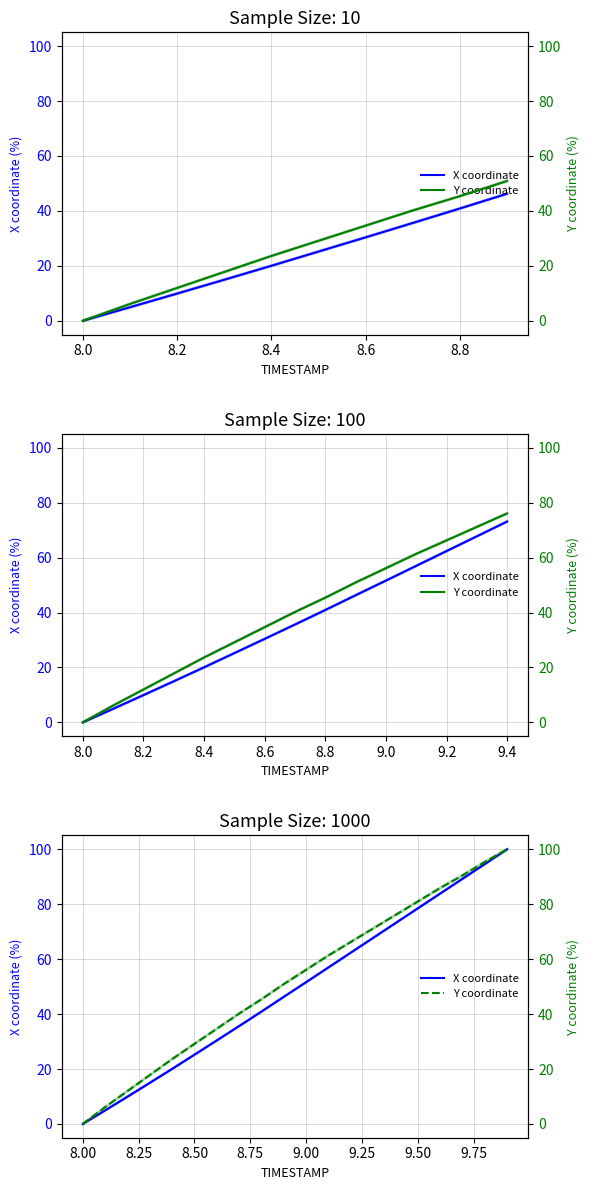

What are all the series names shown in the legend?

X coordinate, Y coordinate